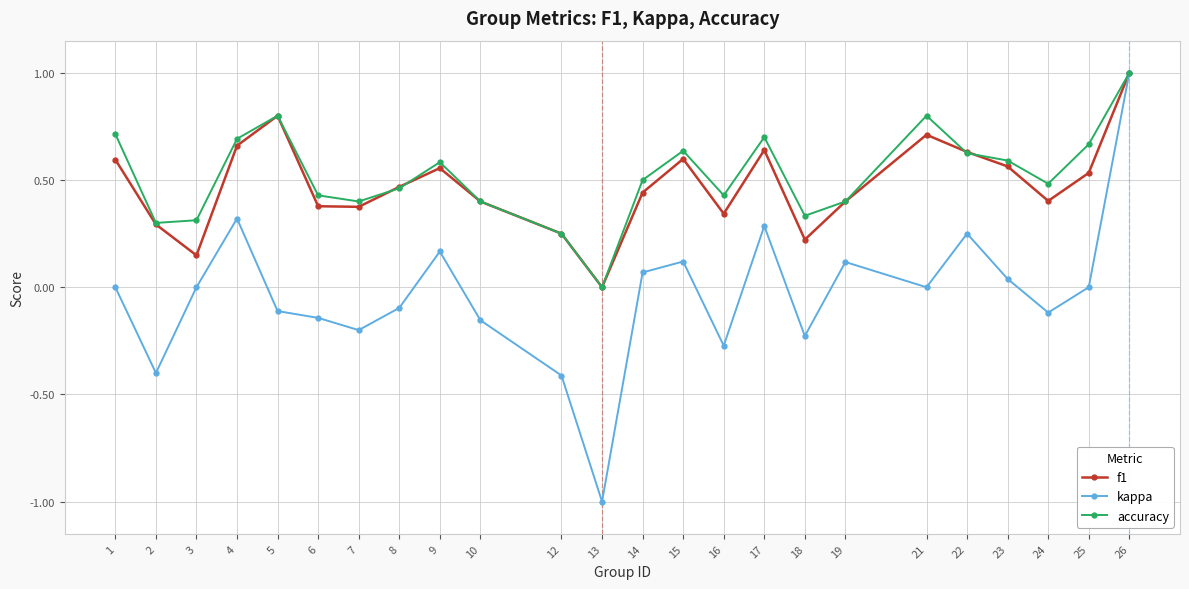

Which category has the highest value across all series?

26